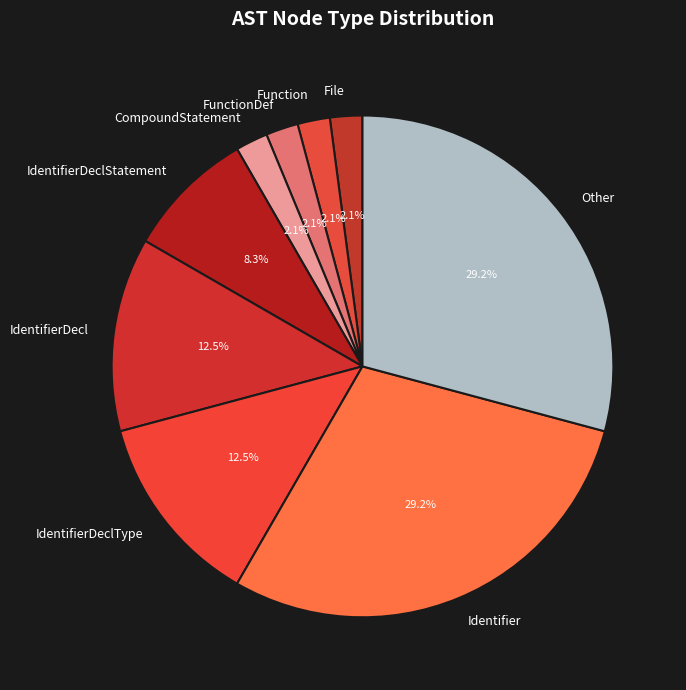

Does CompoundStatement account for over 50% of the chart?

No